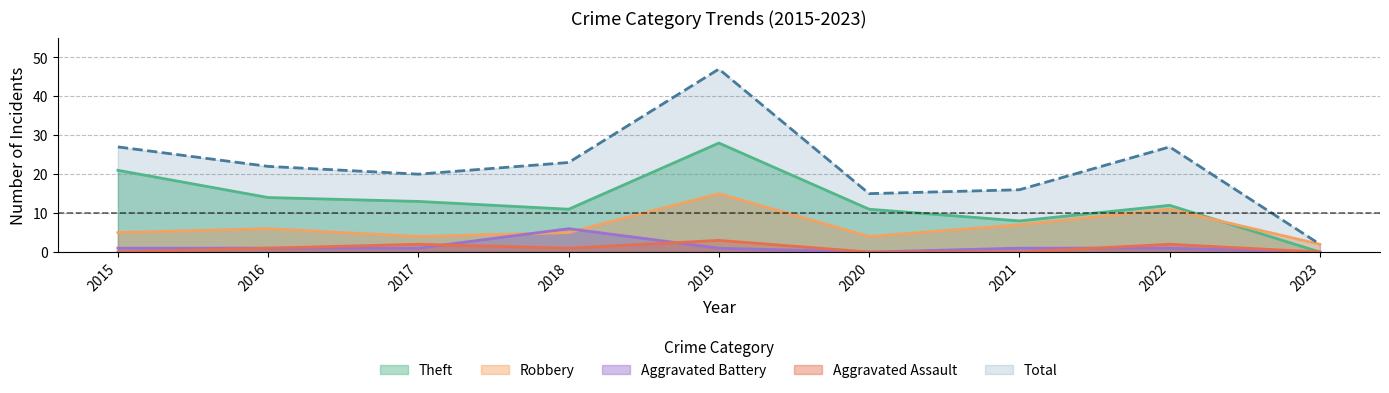

Reading right to left, extract all data points from this chart.

Robbery: 2023=2	2022=11	2021=7	2020=4	2019=15	2018=5	2017=4	2016=6	2015=5
Theft: 2023=0	2022=12	2021=8	2020=11	2019=28	2018=11	2017=13	2016=14	2015=21
Aggravated Battery: 2023=0	2022=1	2021=1	2020=0	2019=1	2018=6	2017=1	2016=1	2015=1
Aggravated Assault: 2023=0	2022=2	2021=0	2020=0	2019=3	2018=1	2017=2	2016=1	2015=0
Total: 2023=2	2022=27	2021=16	2020=15	2019=47	2018=23	2017=20	2016=22	2015=27